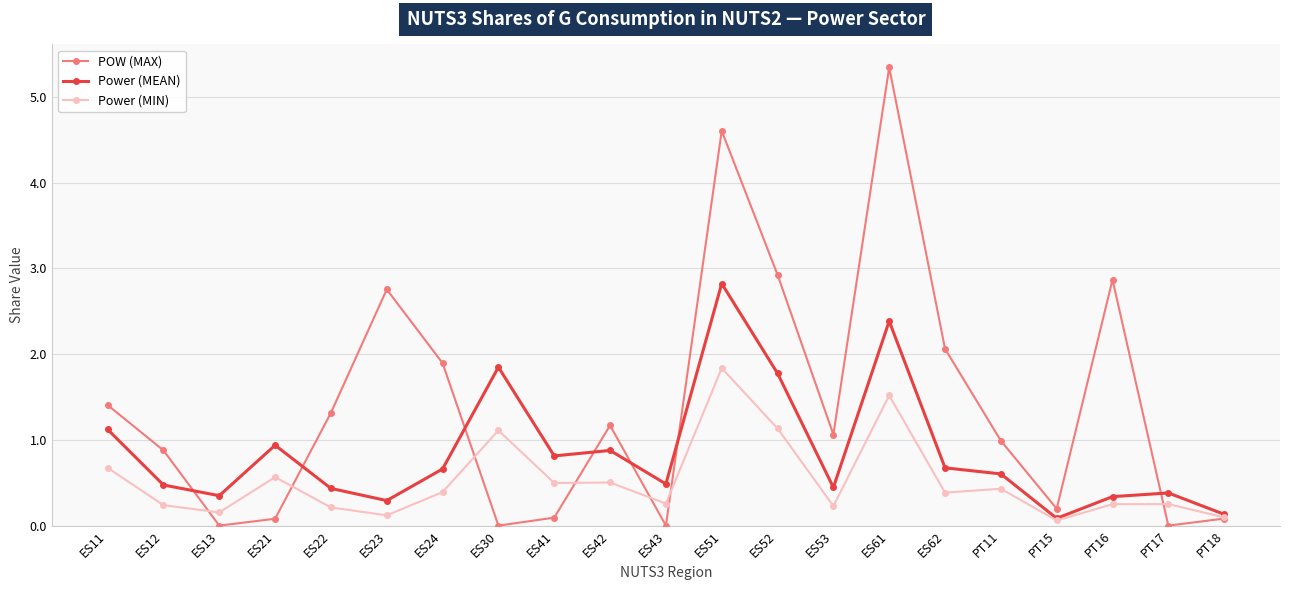

List the series in order of their overall mean, highest first.

POW (MAX), Power (MEAN), Power (MIN)